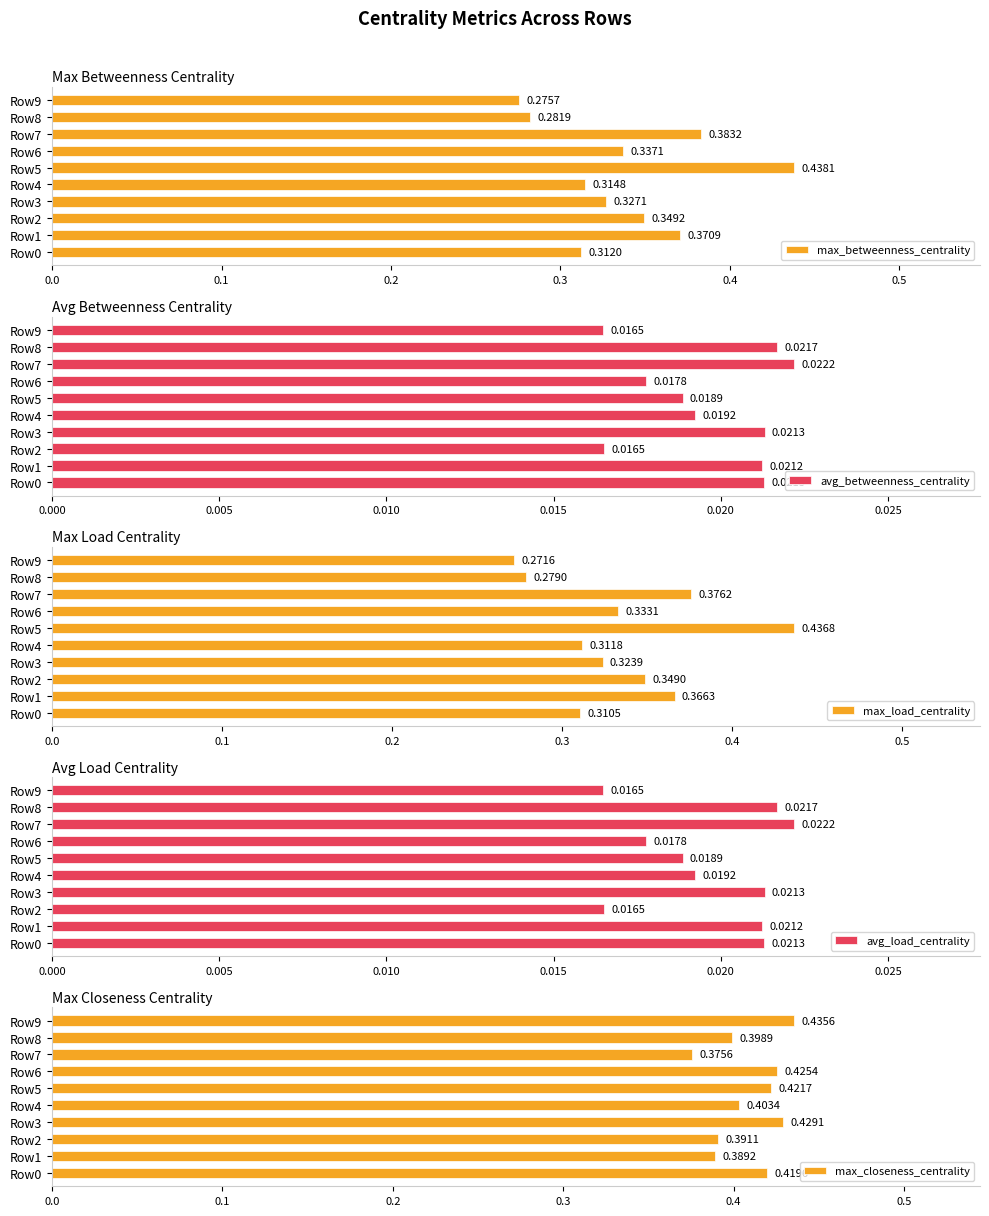

What is the sum of all max_betweenness_centrality values?

3.4